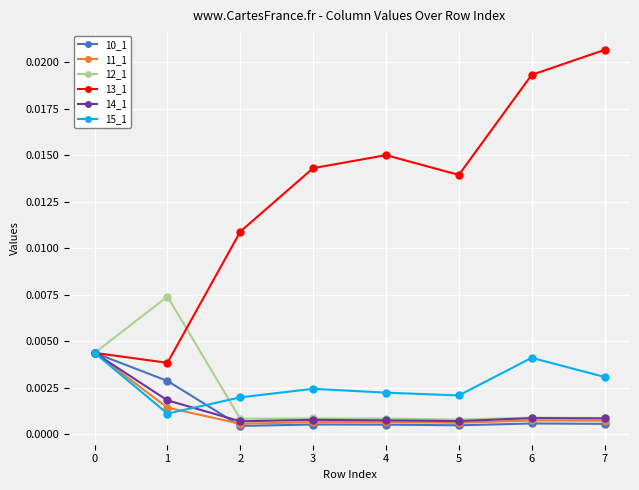

Which series changed the most between 5 and 6?

13_1